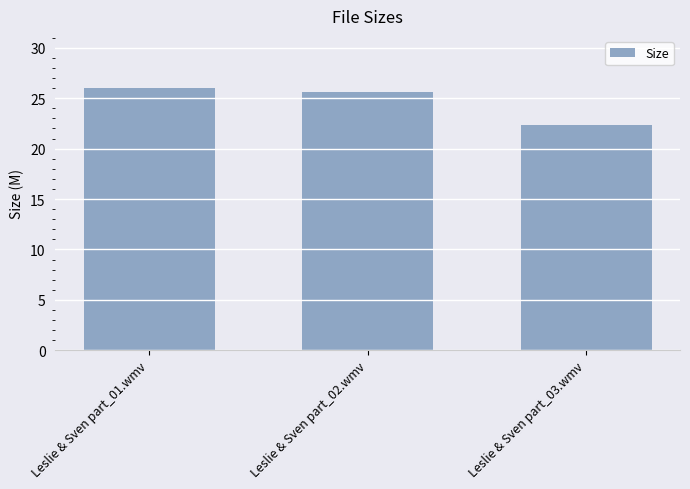

Are the bars grouped side by side (vs. stacked)?

No